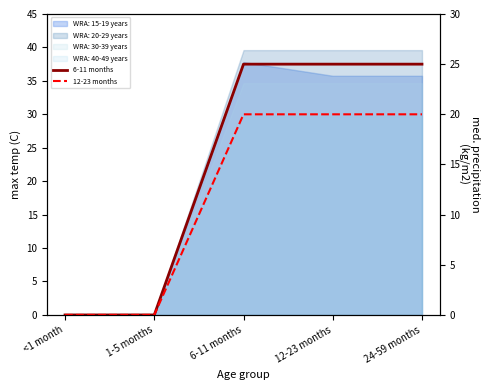

What is the total value across all series at 12-23 months?

45